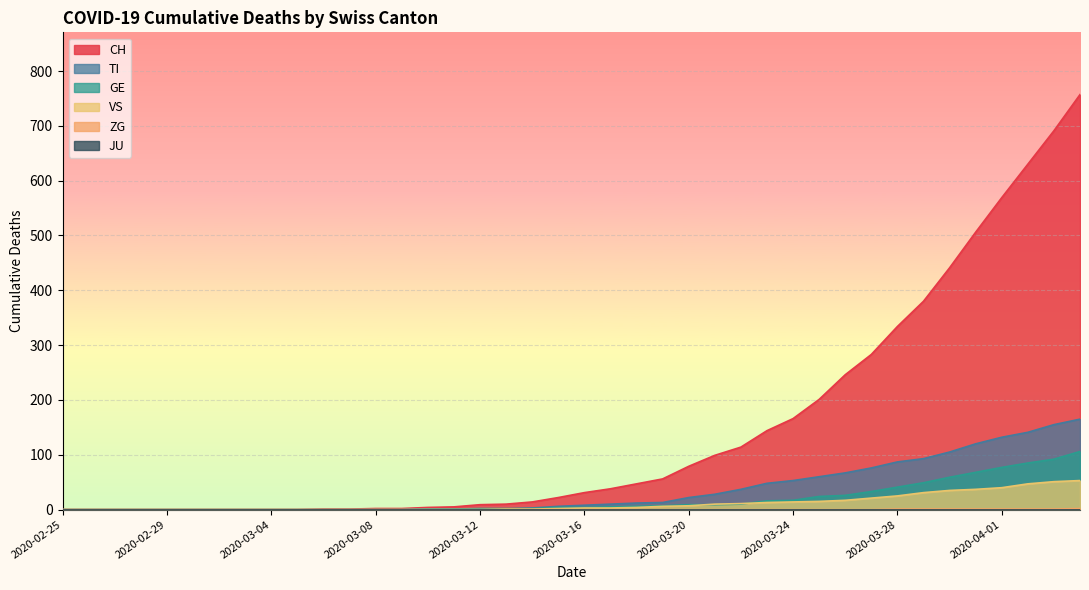

True or false: TI has a value of 87 at 2020-03-28.

True